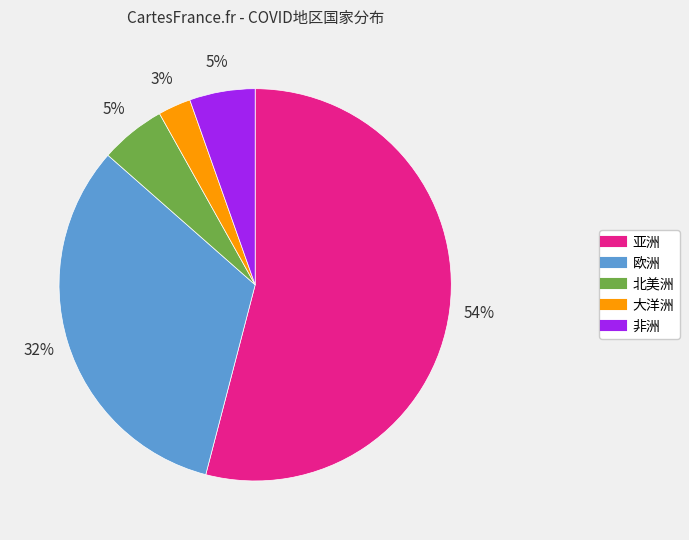

Which slice is the smallest?

大洋洲